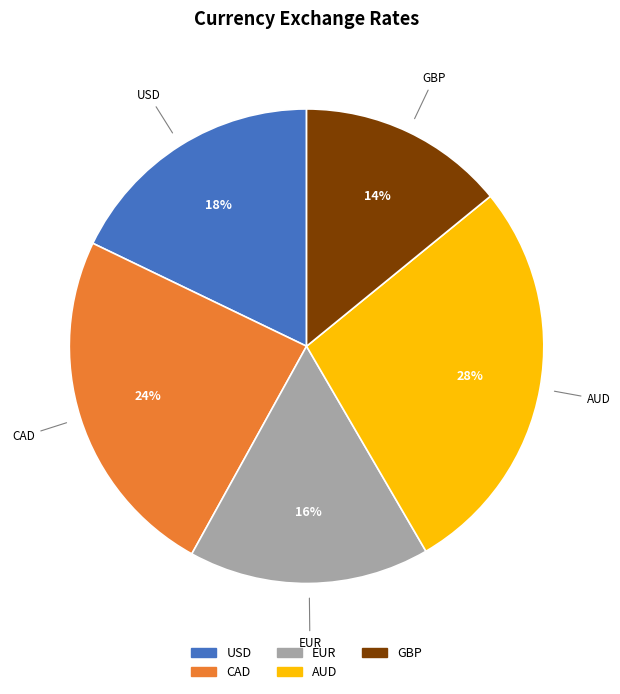

To the nearest percent, what is the difference between the largest and smallest slice percentages?

13%